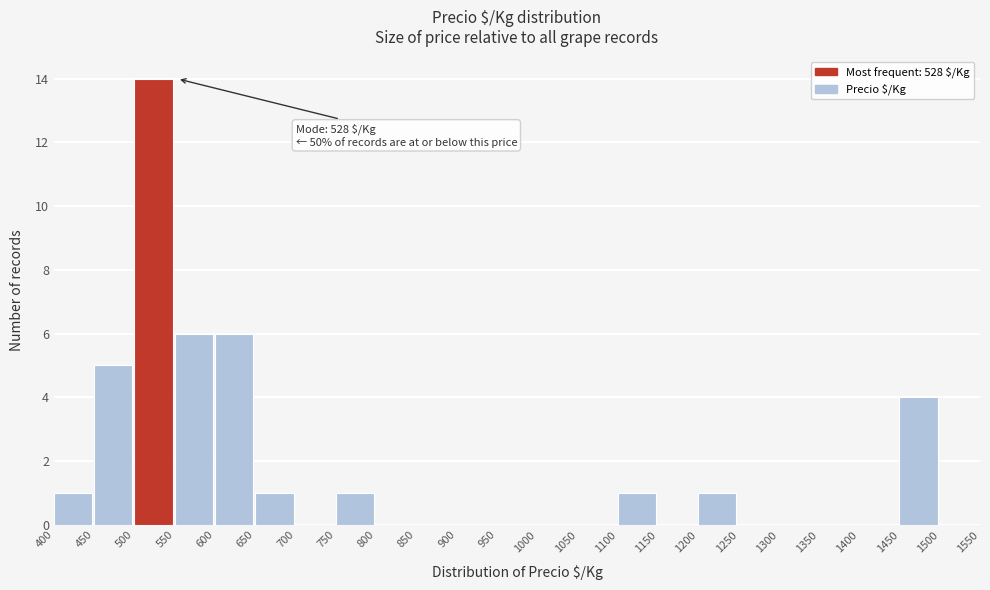

Which range on the x-axis has the tallest bar?

500 to 550